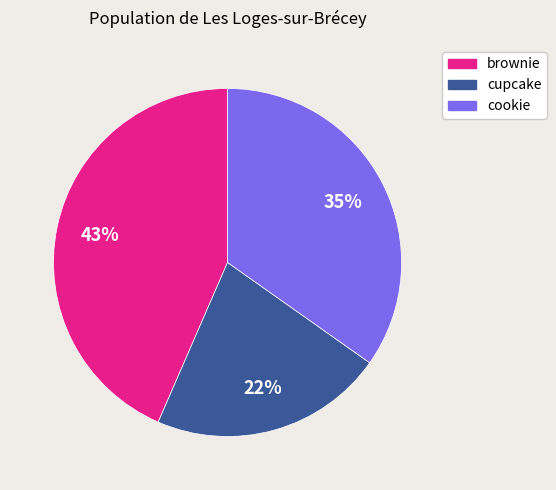

Which category has the biggest portion of the pie?

brownie